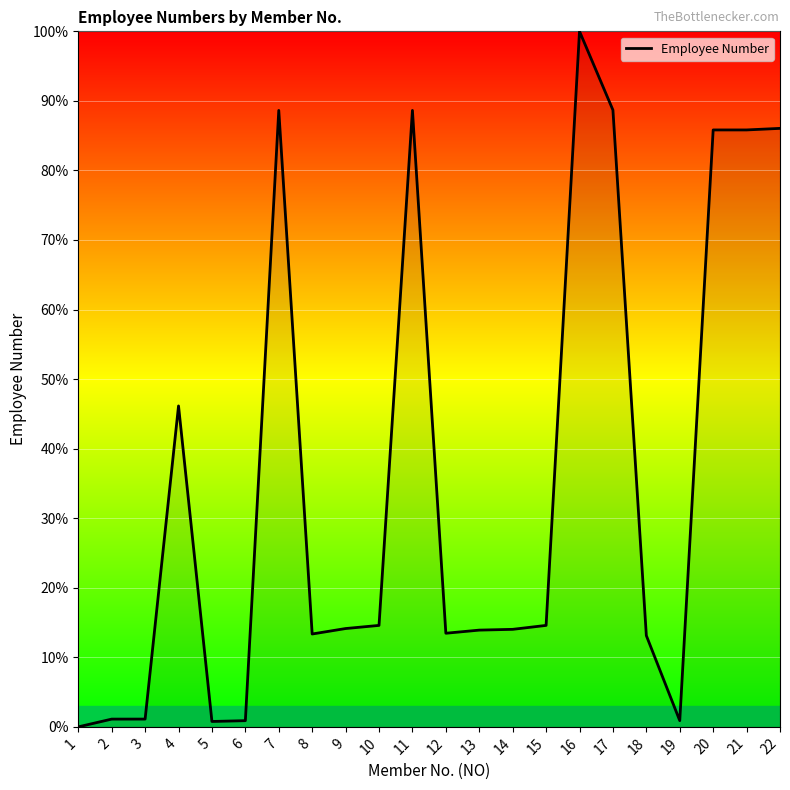

Is it true that the value at 13 is 22.2?

False